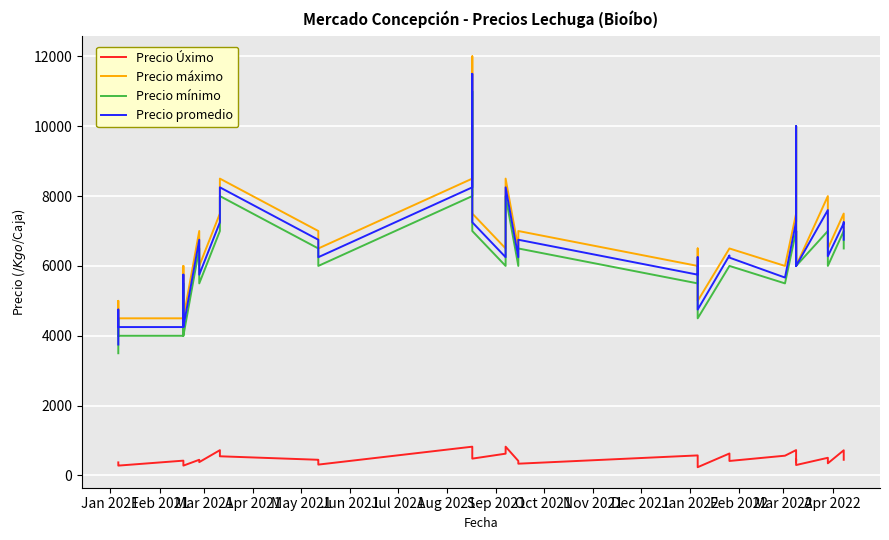

What are all the series names shown in the legend?

Precio Úximo, Precio máximo, Precio mínimo, Precio promedio